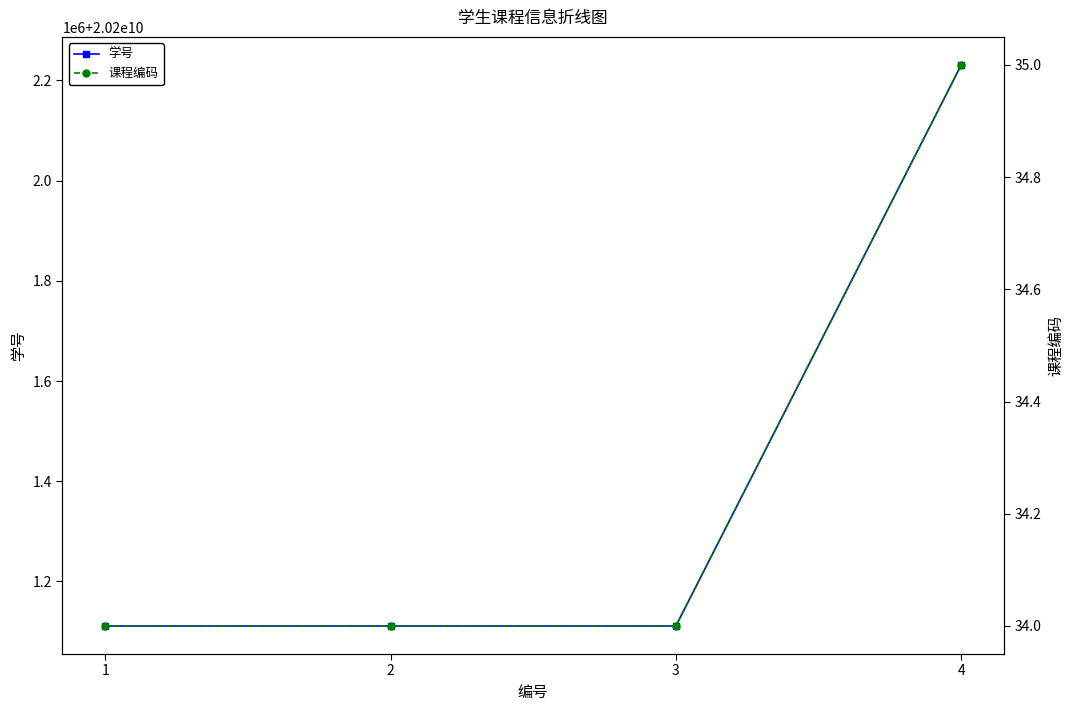

Does the chart display data point markers on the line(s)?

Yes